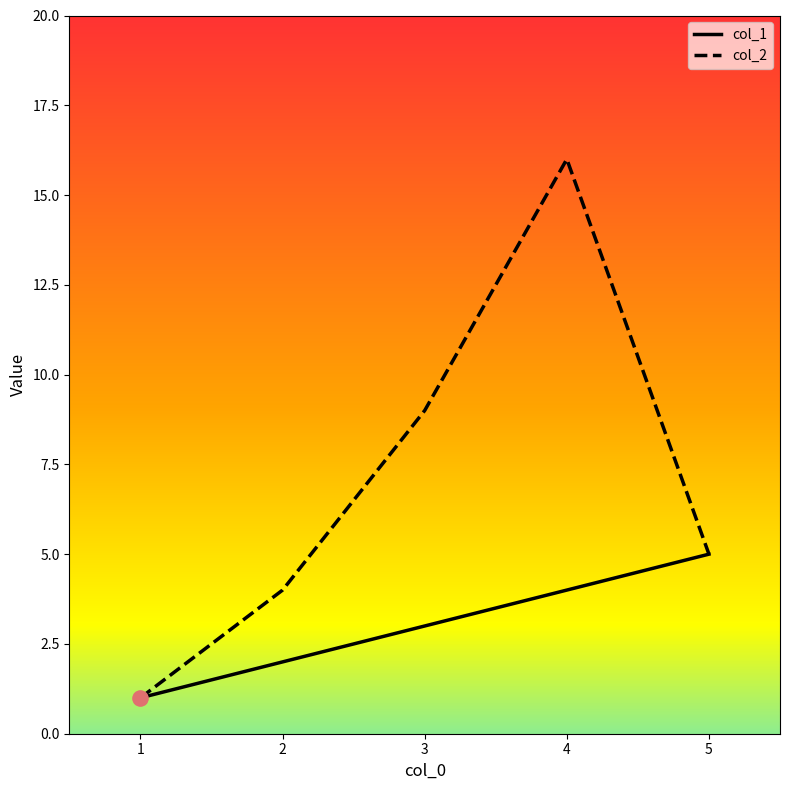

What are all the series names shown in the legend?

col_1, col_2